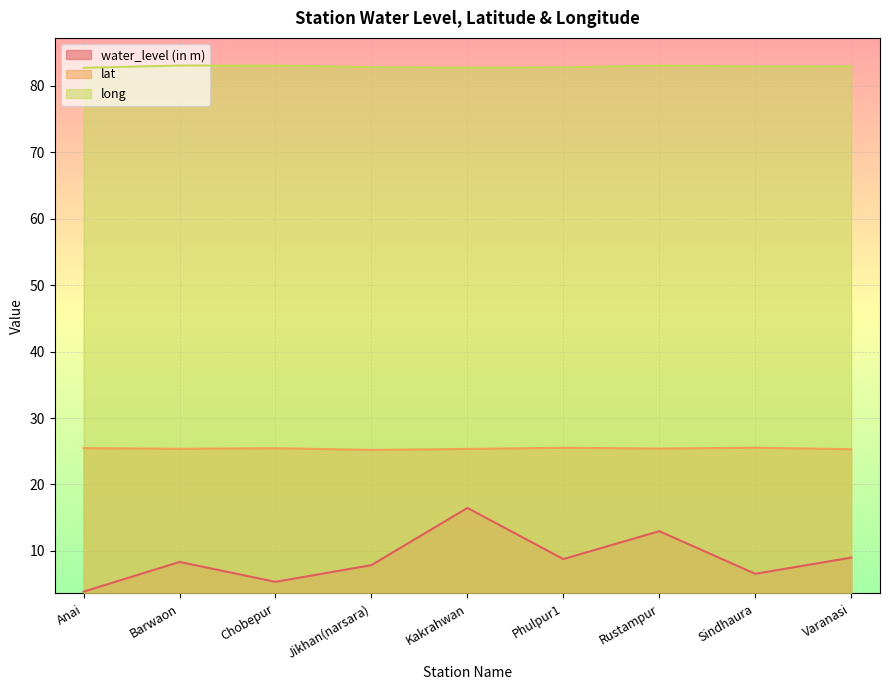

True or false: long and lat cross at least once.

False